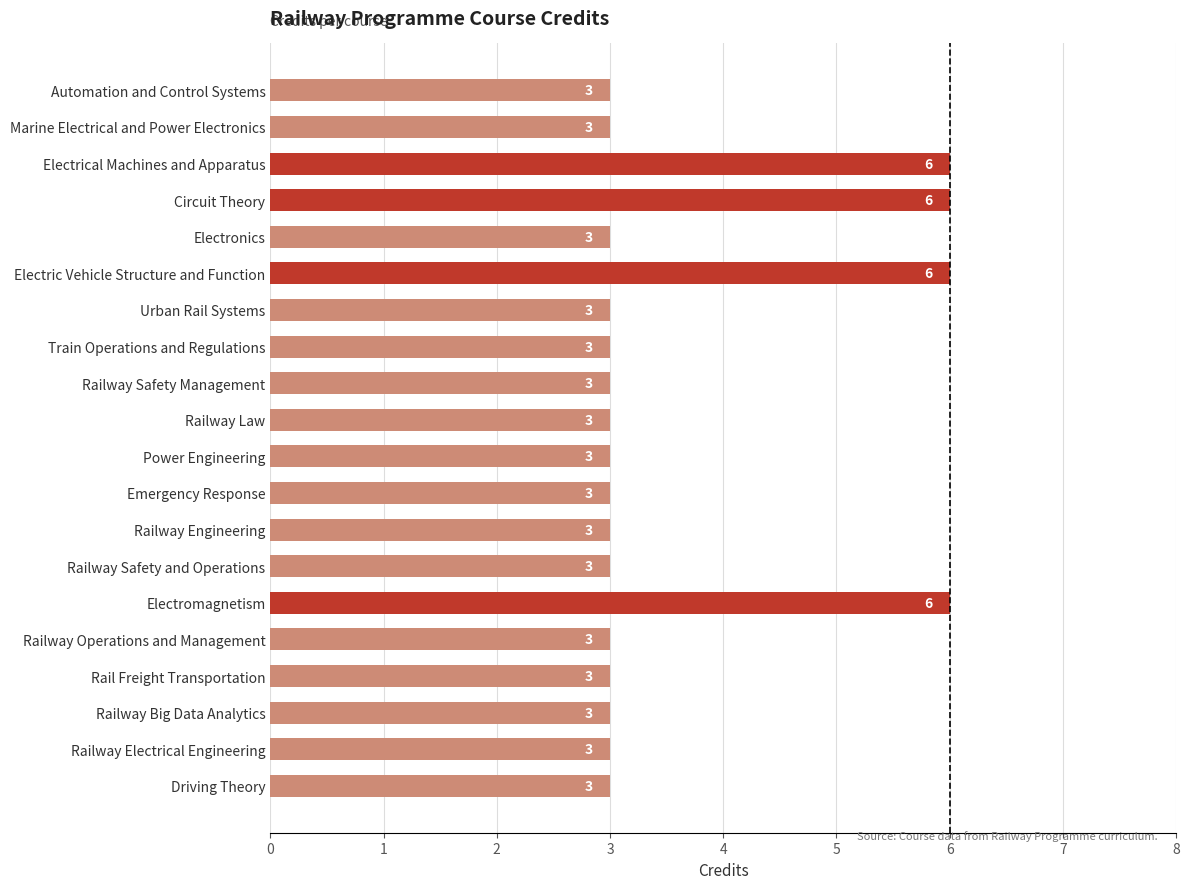

What is the smallest value displayed?

3